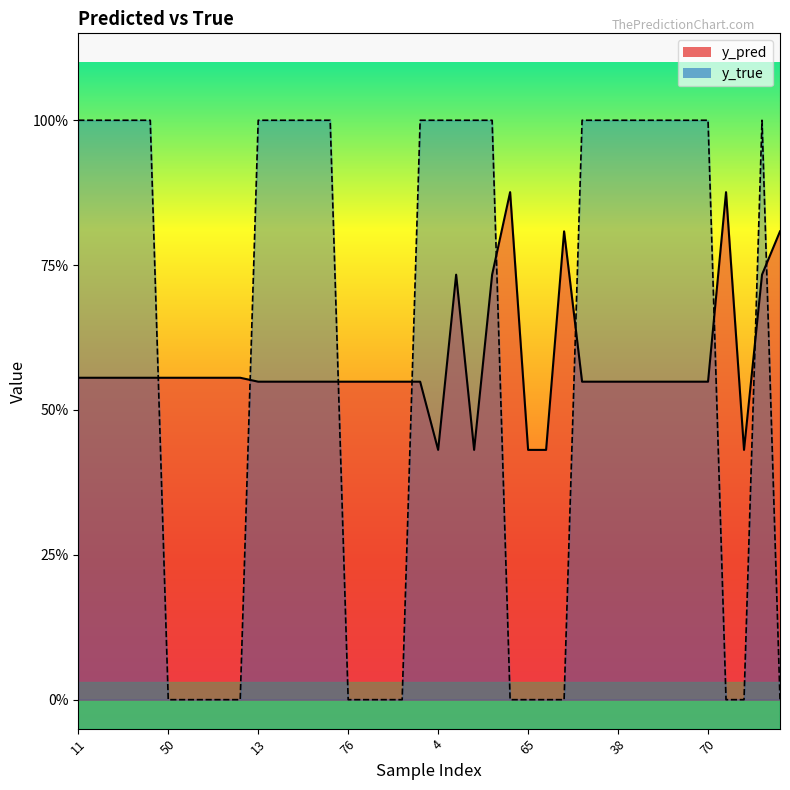

What is the value of the y_pred point at the 30th from the left?

0.5